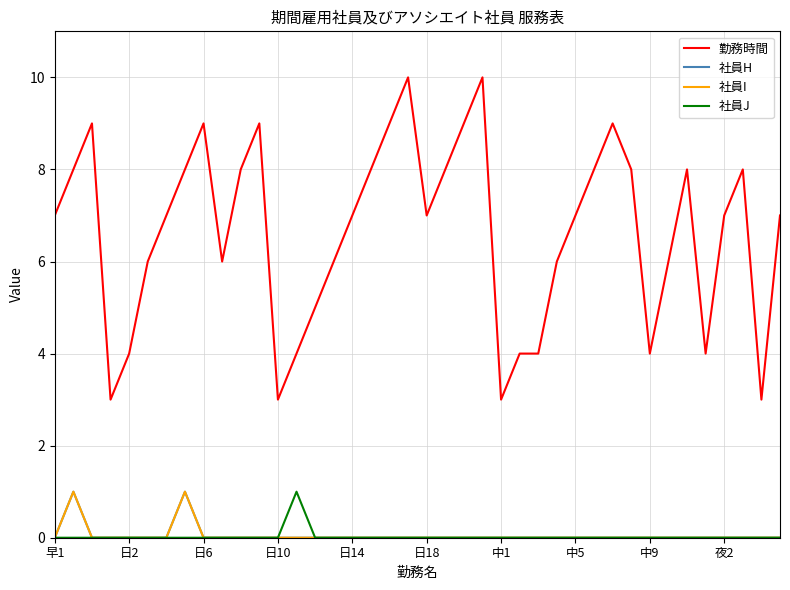

Is this an area chart (filled region under the line)?

No